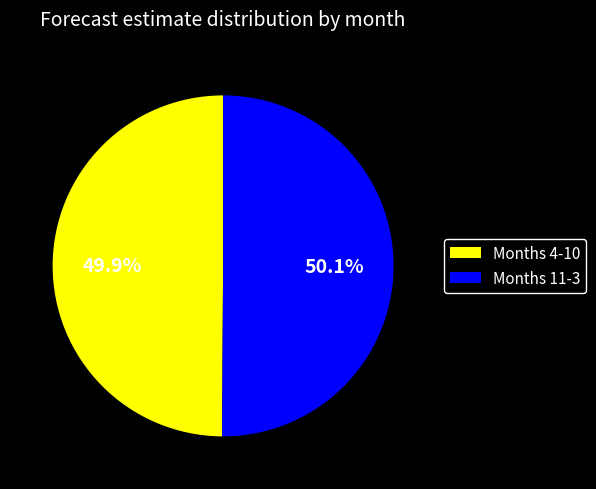

Is there any slice that represents more than half of the pie?

Yes